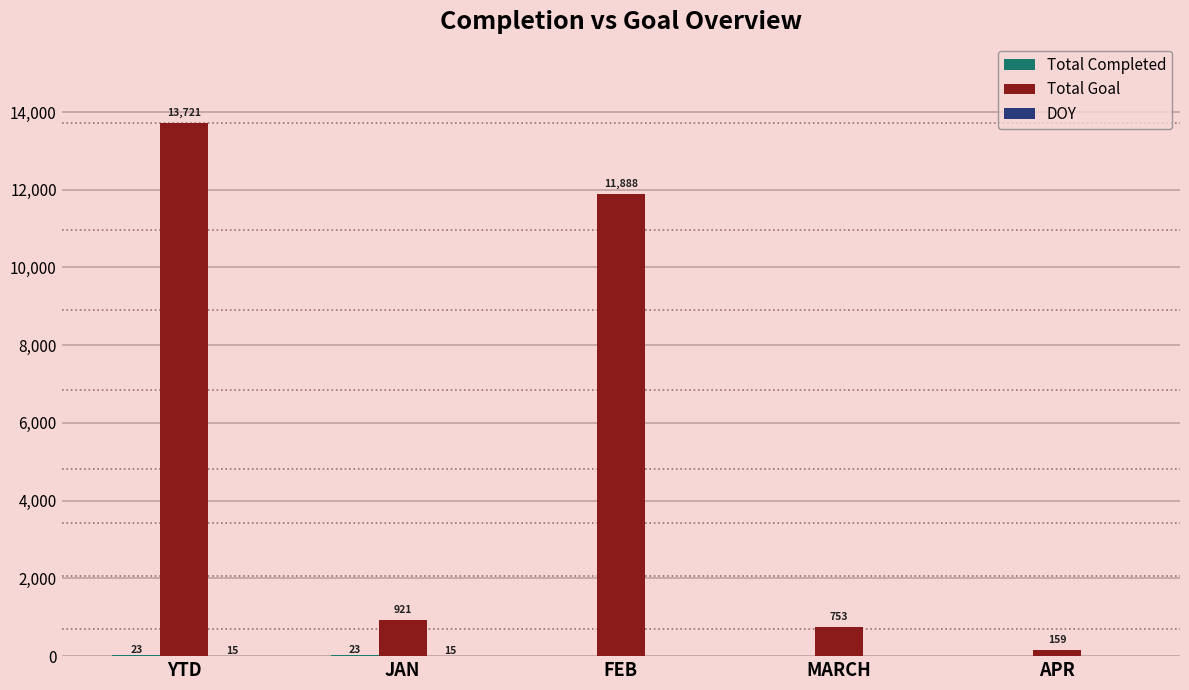

What is the sum of all Total Goal values?

27442